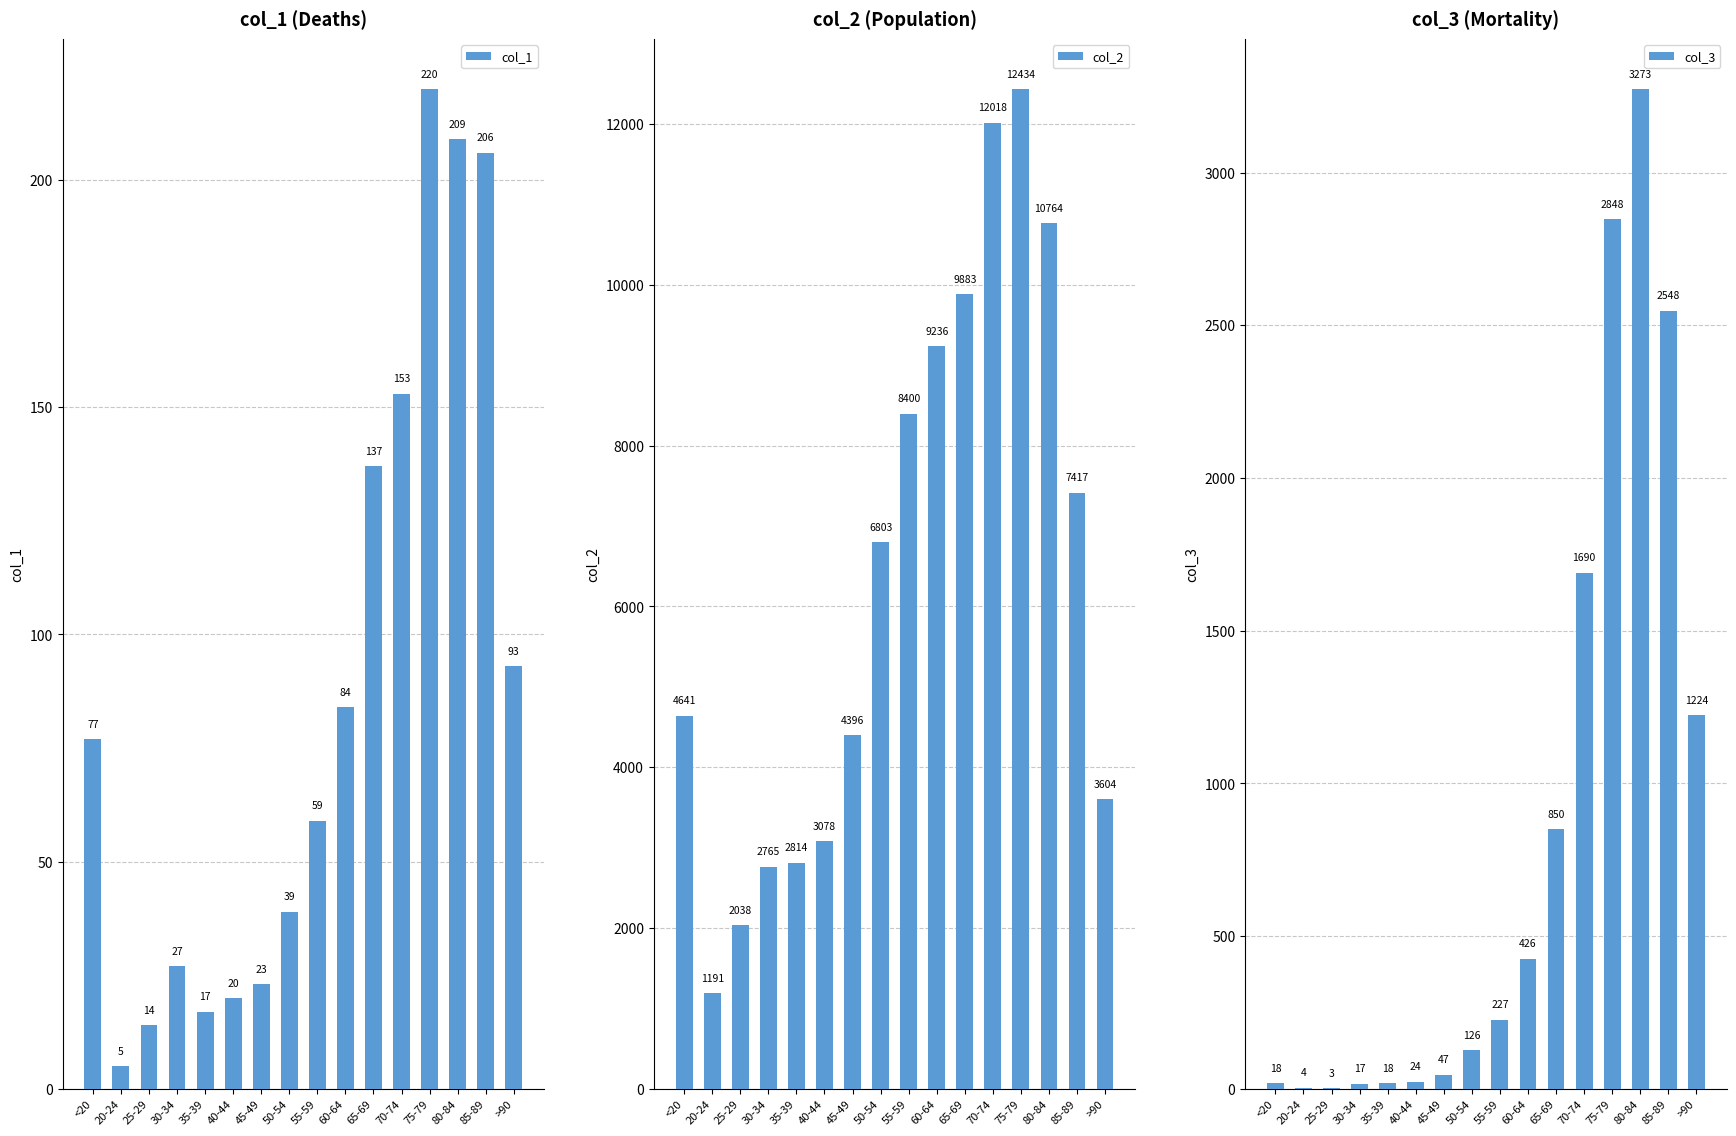

Are the bars grouped side by side (vs. stacked)?

Yes